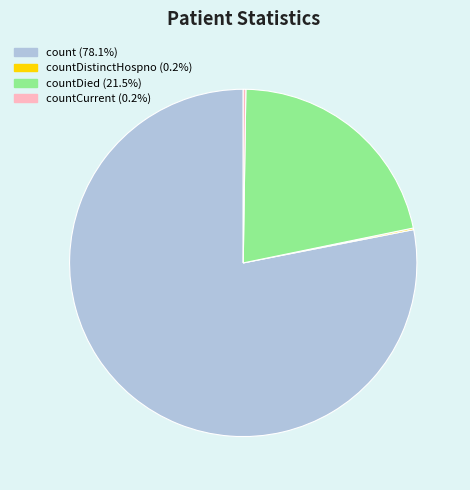

Is there a majority slice in this chart?

Yes